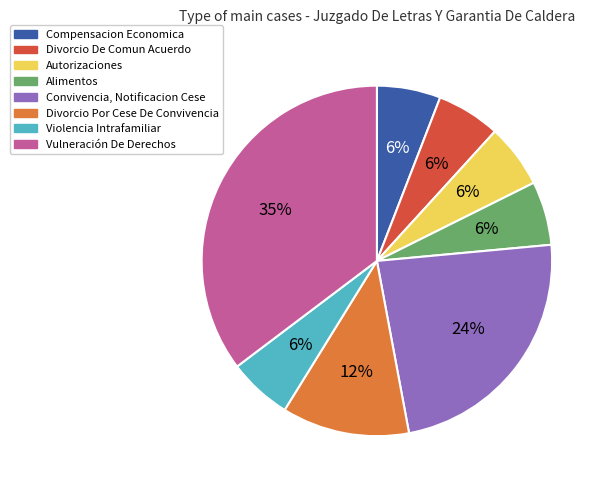

What percentage is the Vulneración De Derechos slice, to the nearest percent?

35%